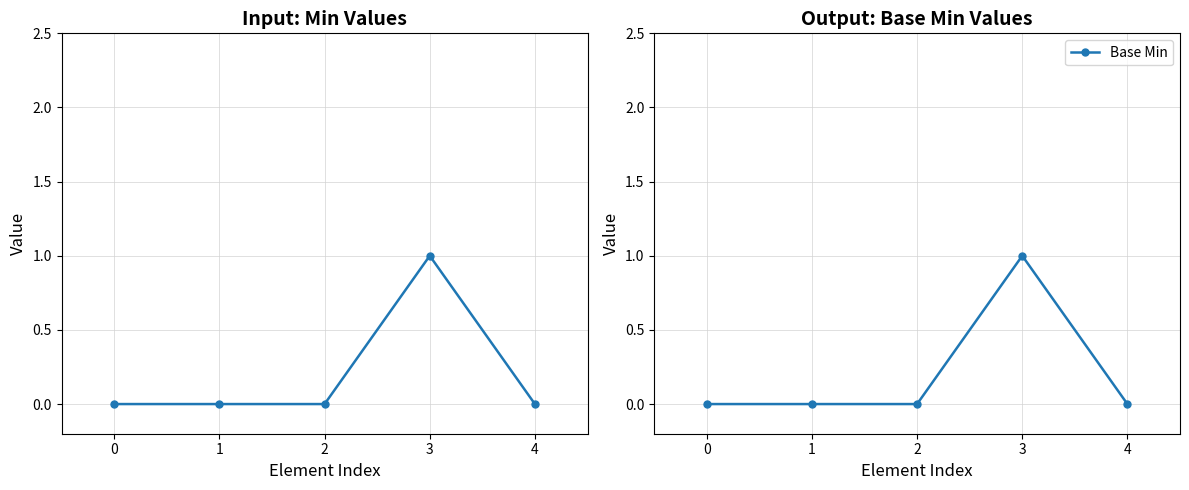

True or false: Min and Base Min intersect in this chart.

False